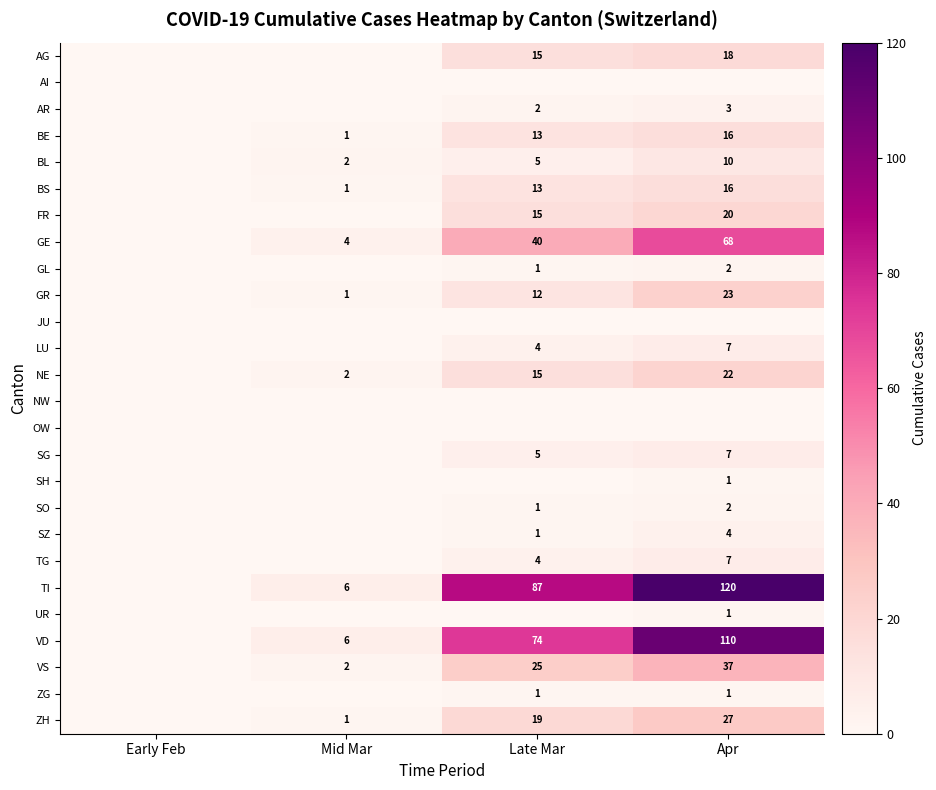

What is the sum of the BS values at Mid Mar and Apr?

17